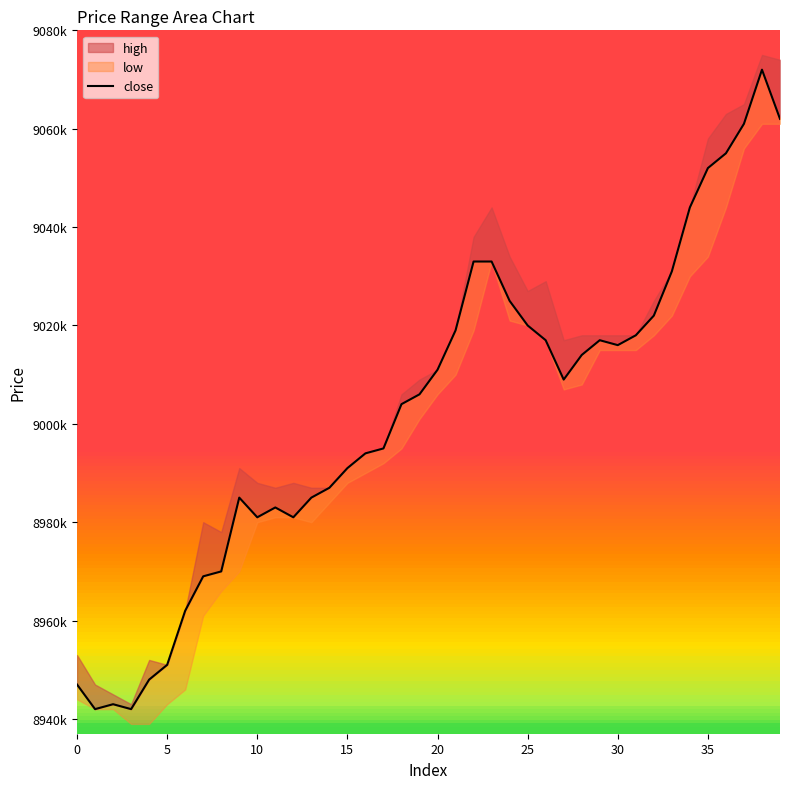

How many points are higher than both their immediate neighbors (excluding endpoints)?

5